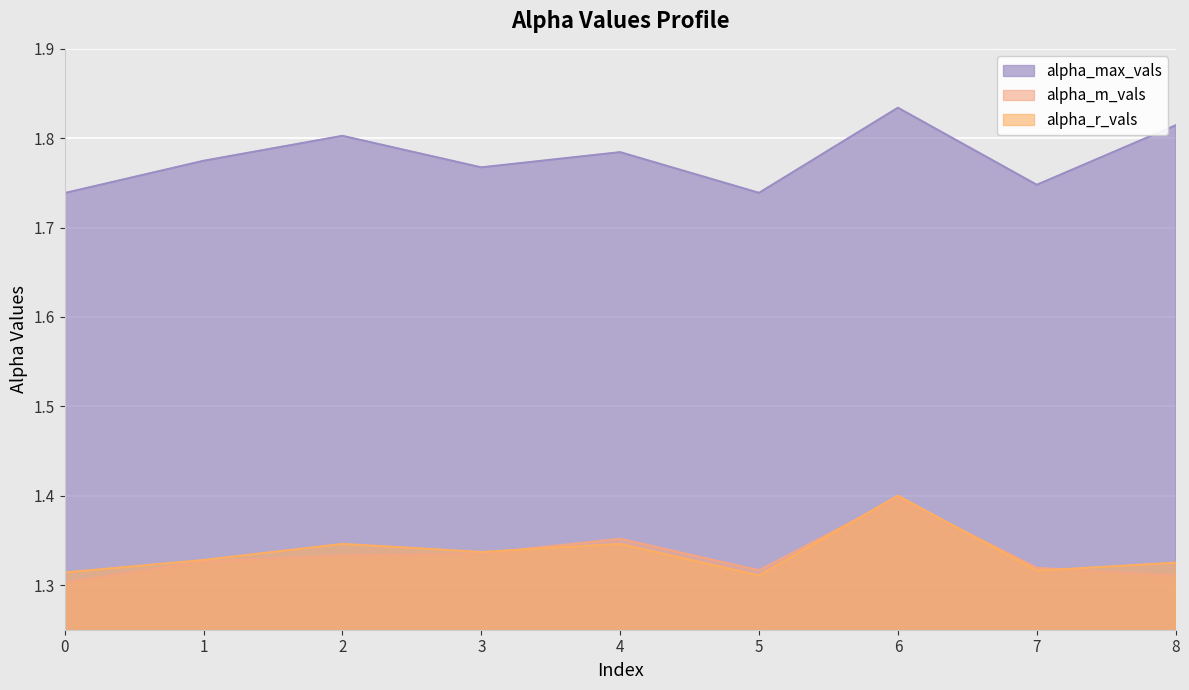

How many lines are shown in the chart?

3